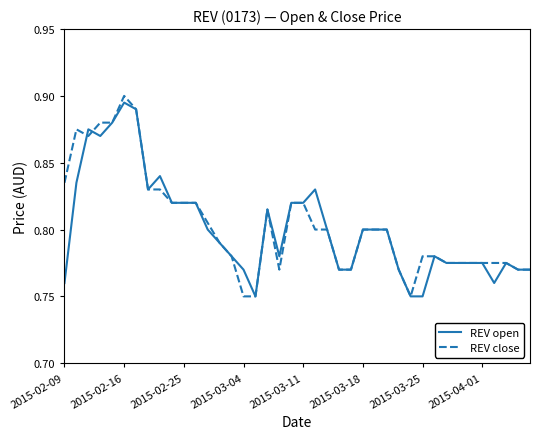

Which category has the highest value in the REV close series?

2015-02-16